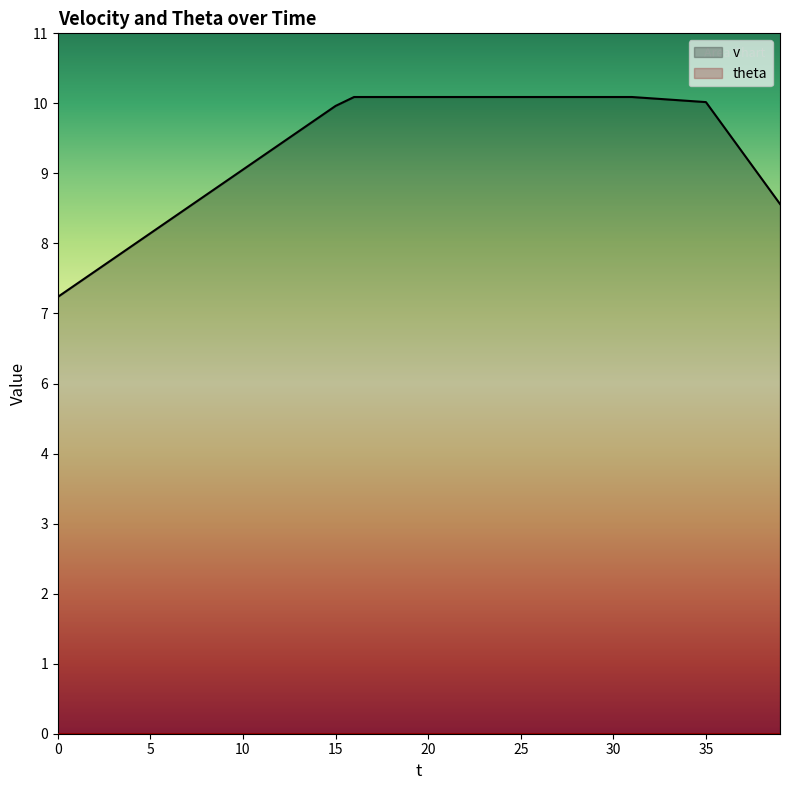

How many data points does each series have?

40